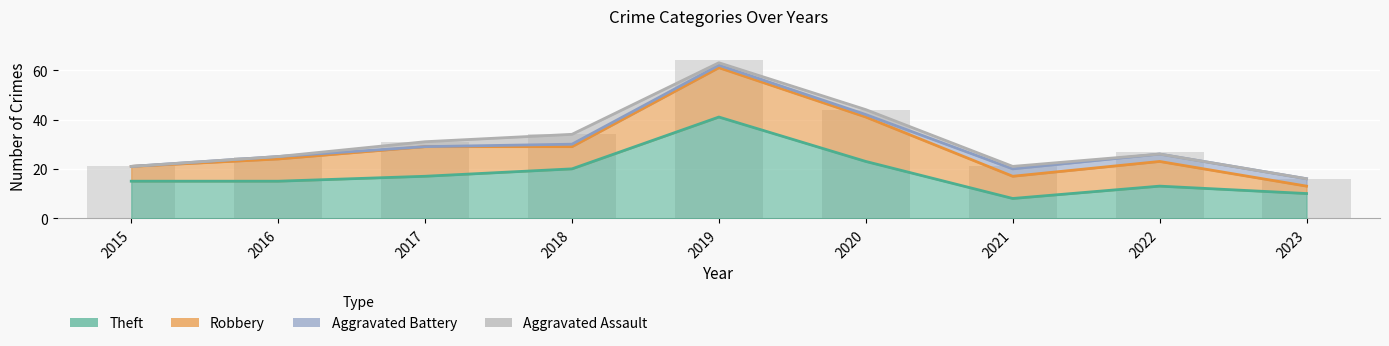

Where does the Robbery series first go above 9?

2017